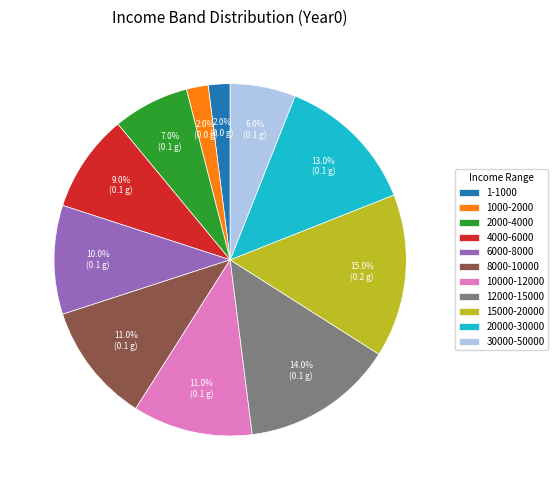

True or false: 10000-12000 accounts for 11% of the total.

True